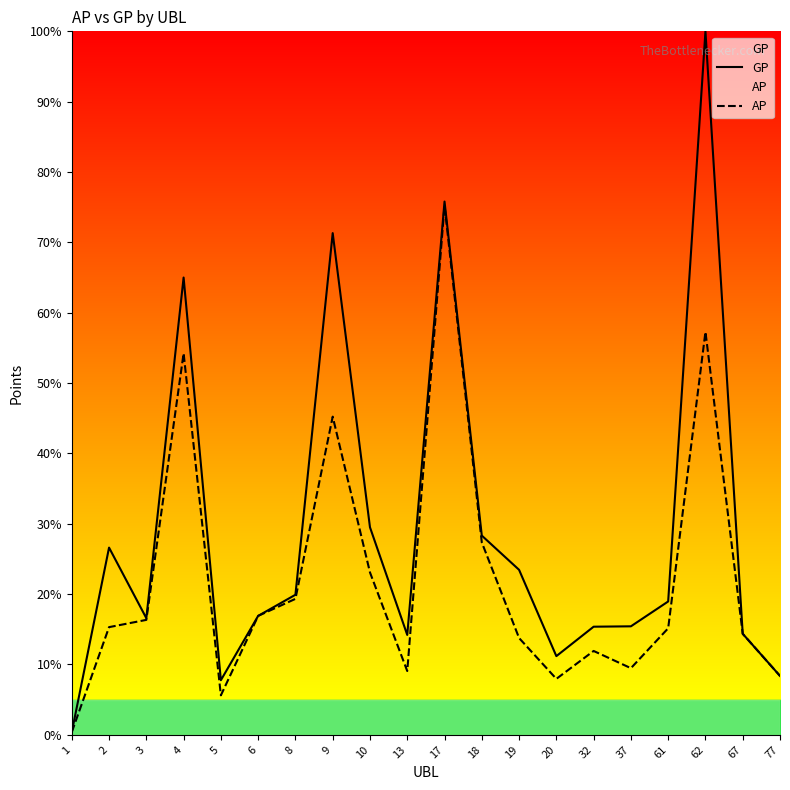

At which category is the sum across all series the highest?

62